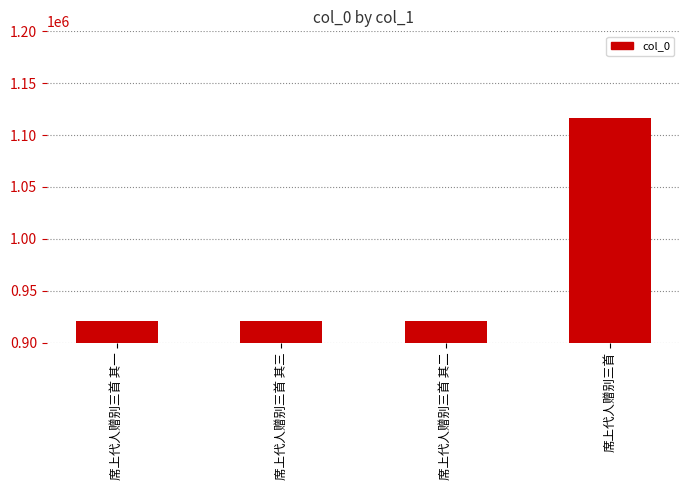

The value at 席上代人赠别三首 其一 is 504601. True or false?

False